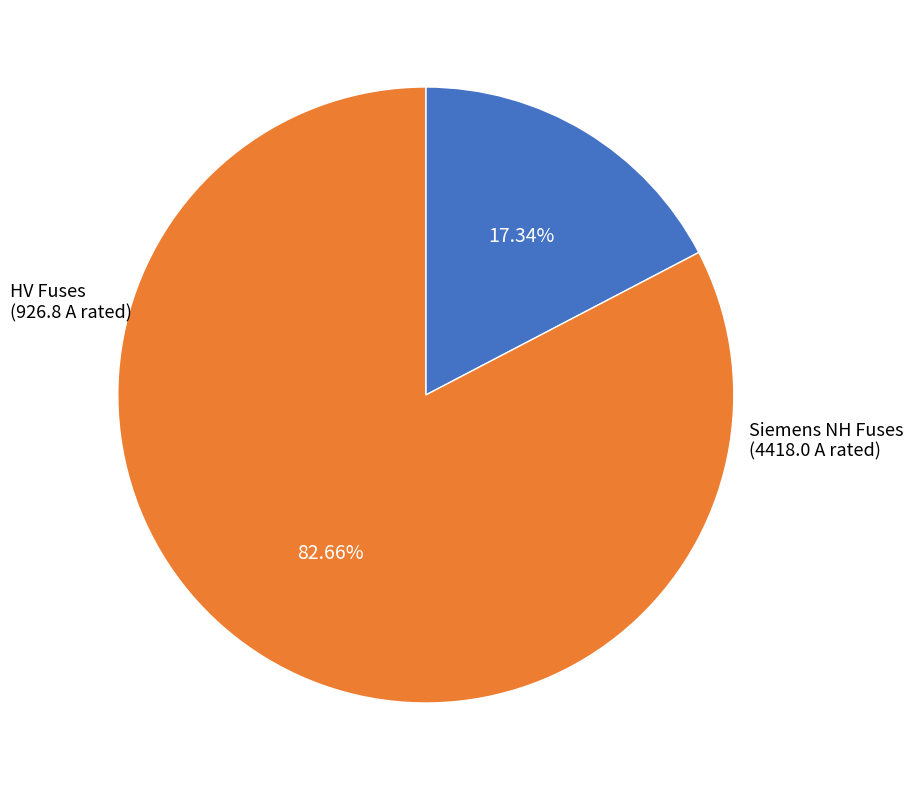

Combined, do Siemens NH Fuses and HV Fuses account for over 50%?

Yes